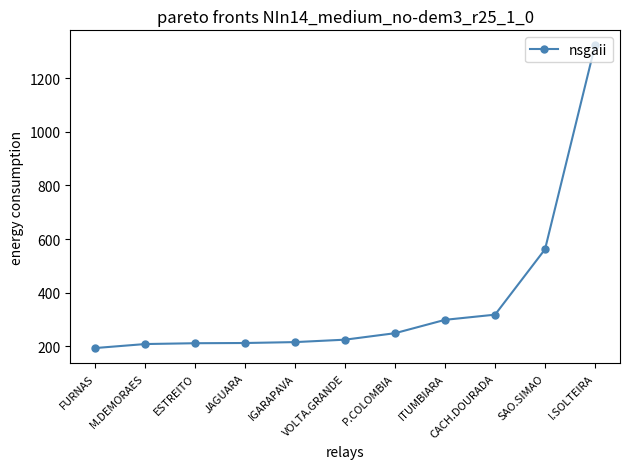

Is this an area chart (filled region under the line)?

No